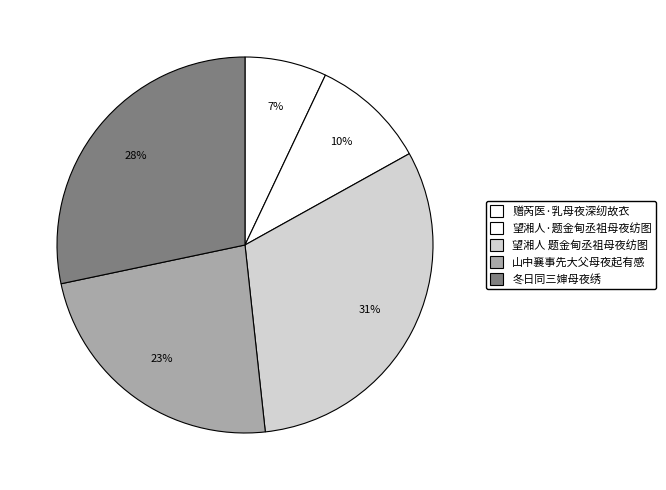

To the nearest percent, what is the average slice percentage?

20%